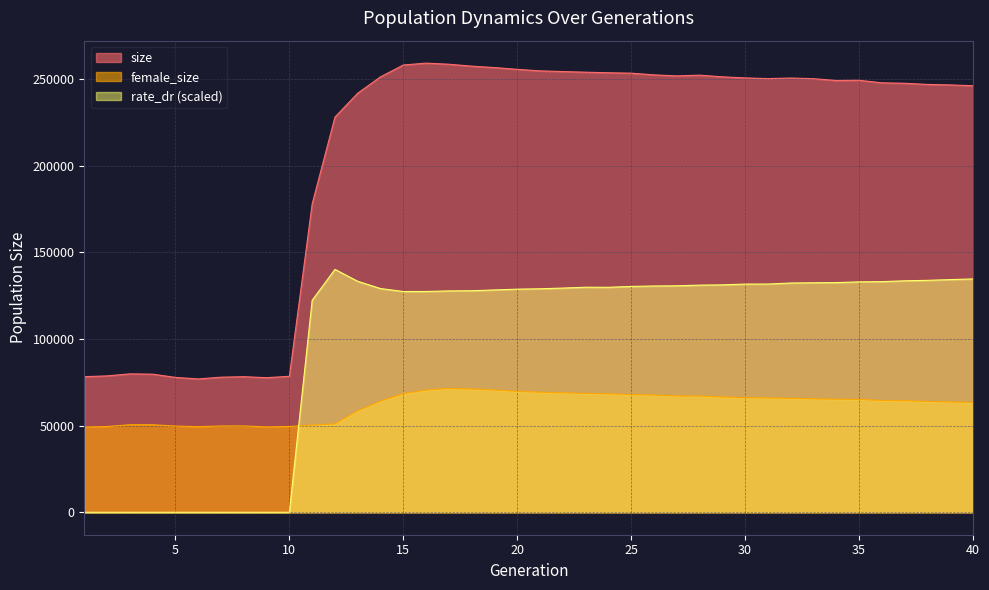

How many data points in size are above 250353?

19